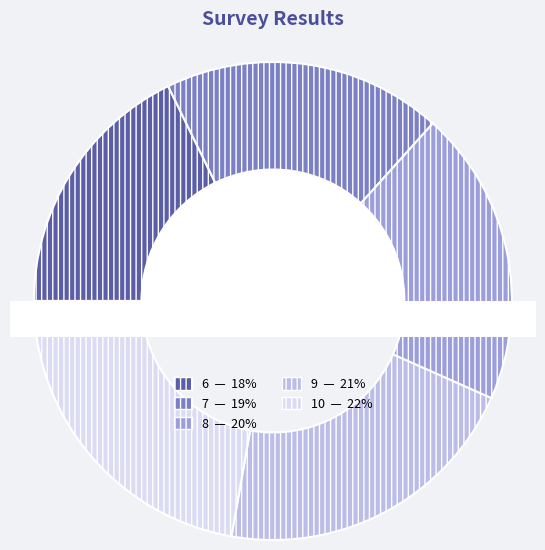

Which slice is the largest?

10